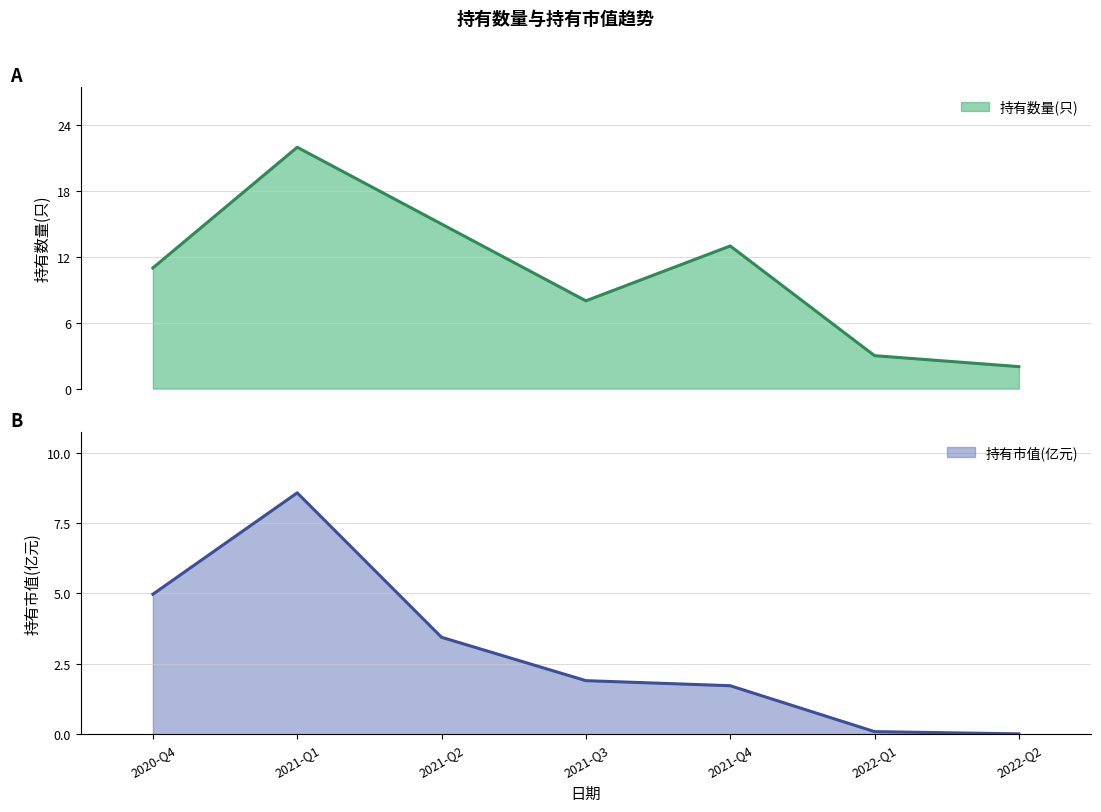

Does the chart display data point markers on the line(s)?

No